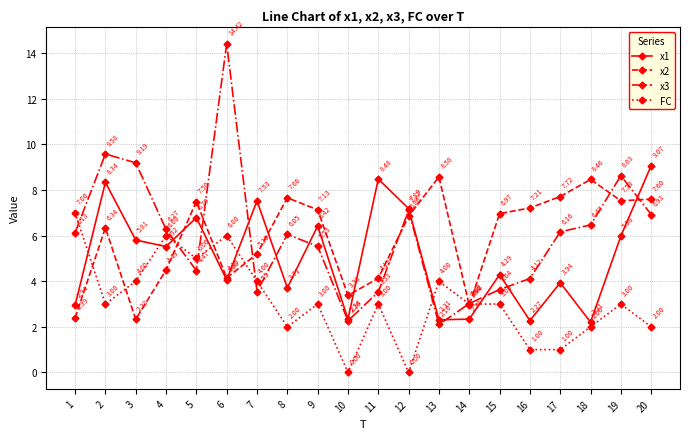

What is the average value of the x2 series?

5.9